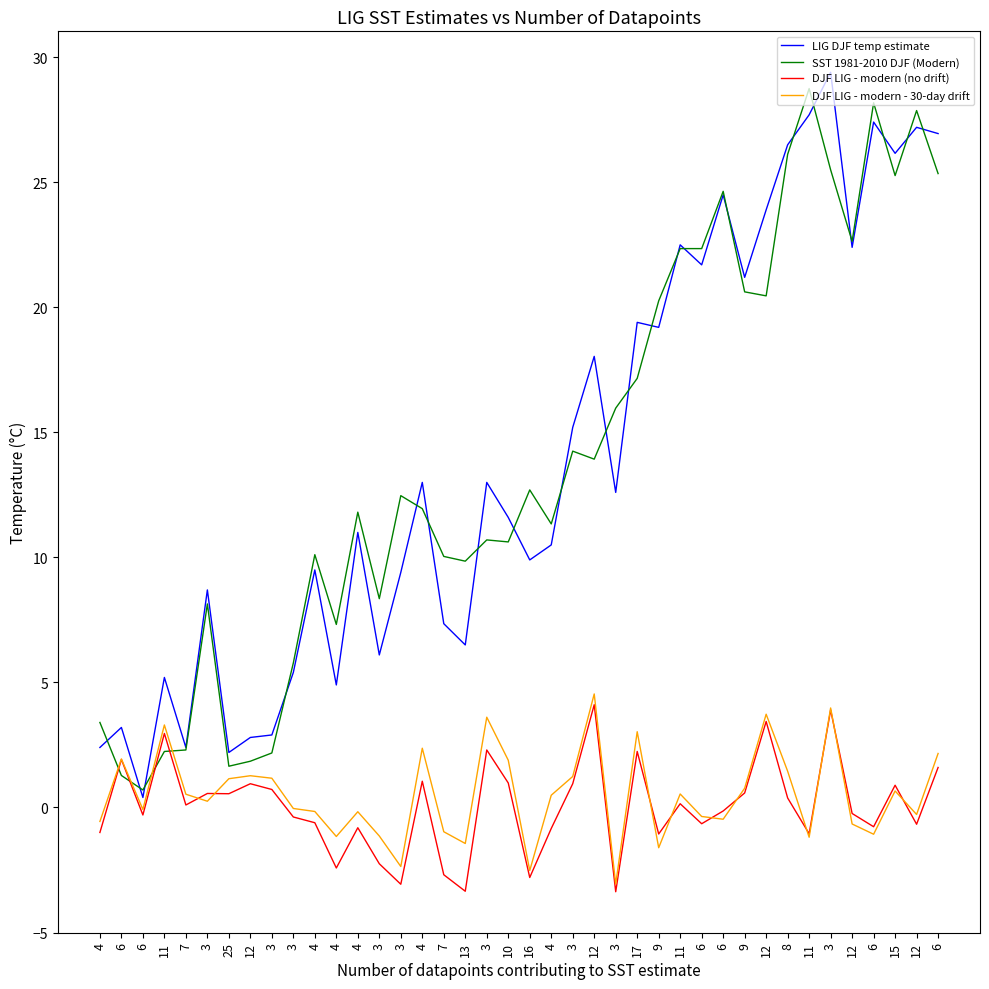

True or false: SST 1981-2010 DJF (Modern) has more than 0 interior local peaks.

True